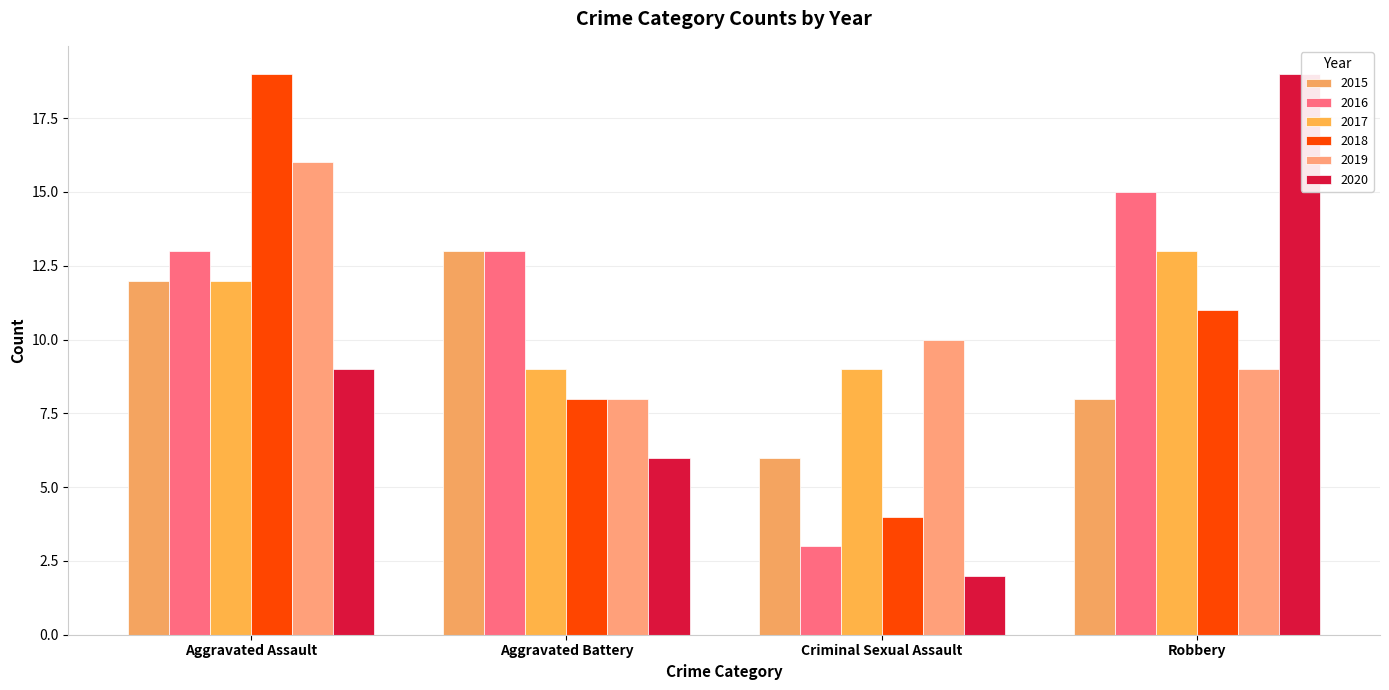

Which series changed the most between Aggravated Assault and Aggravated Battery?

2018